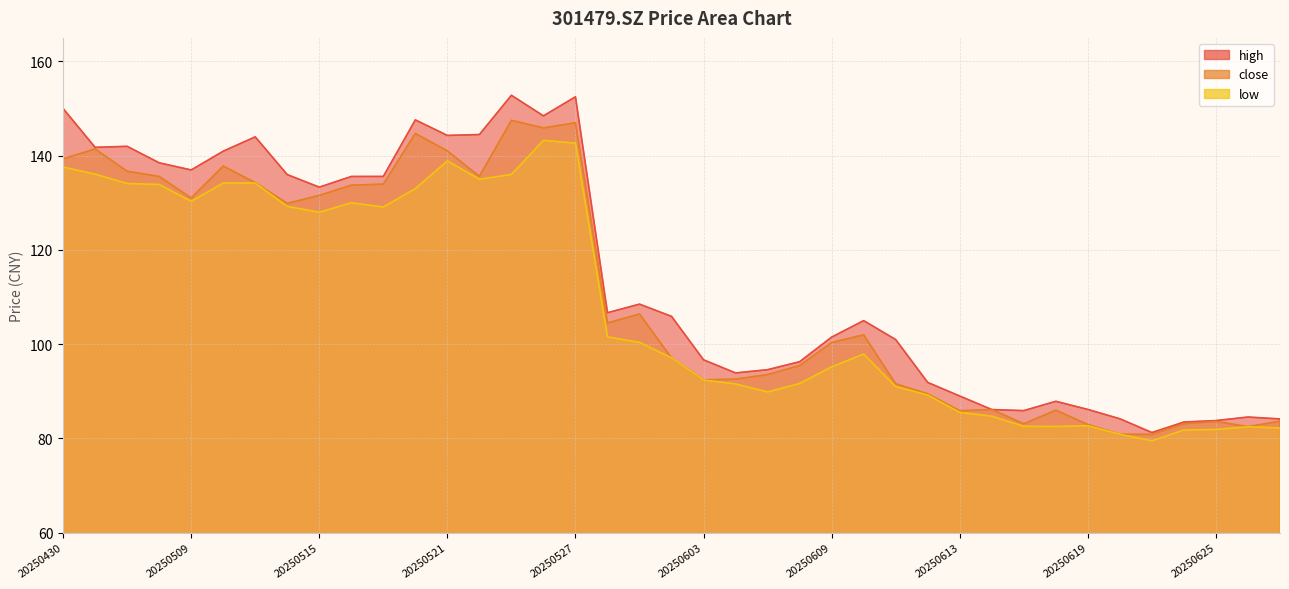

True or false: close and high intersect in this chart.

False